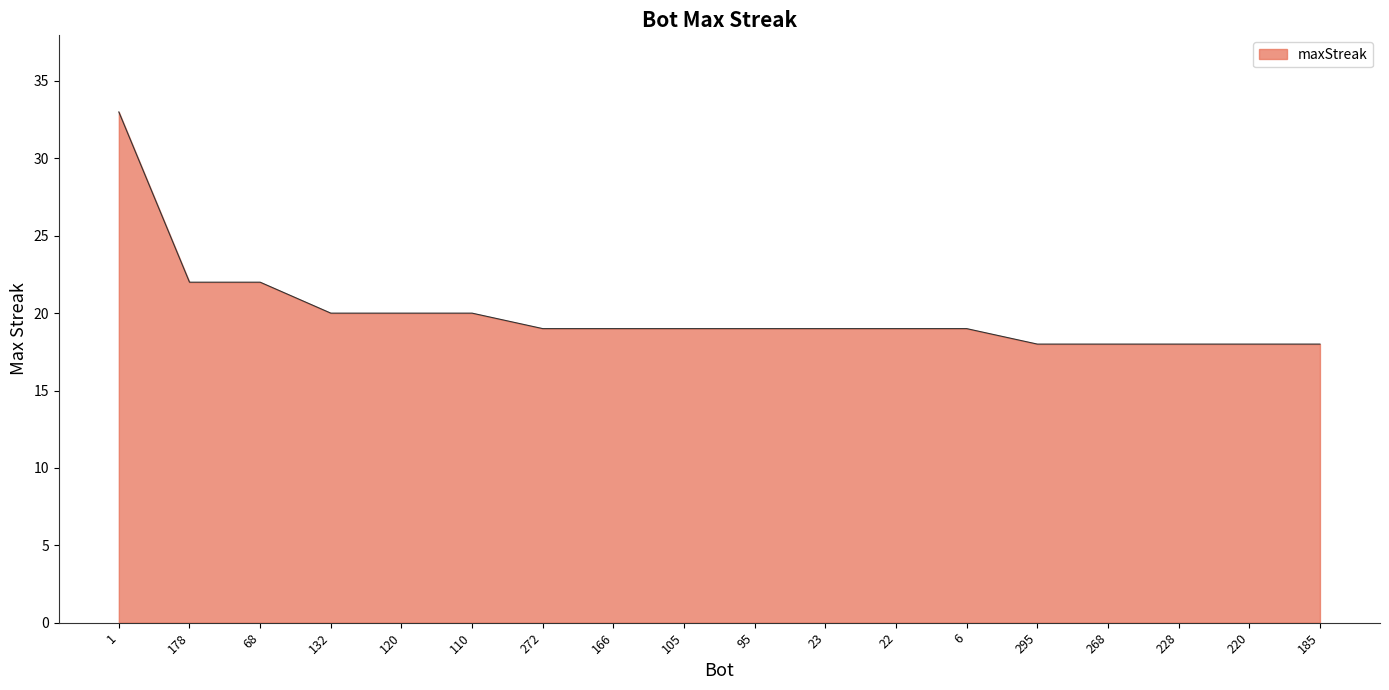

What is the ratio of the value at 295 to the value at 95?

0.9